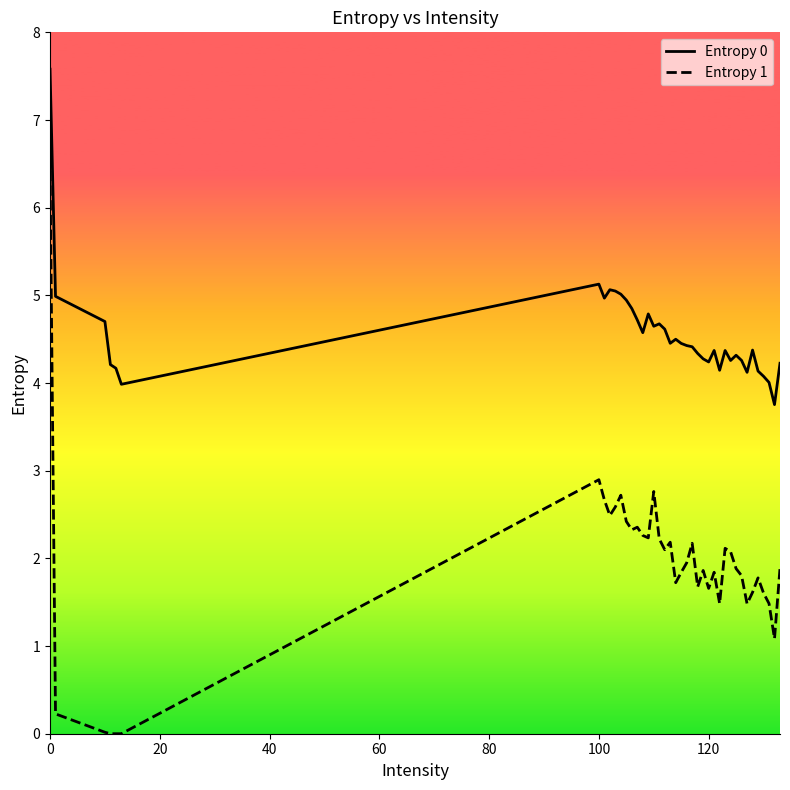

True or false: Entropy 1 and Entropy 0 intersect in this chart.

False